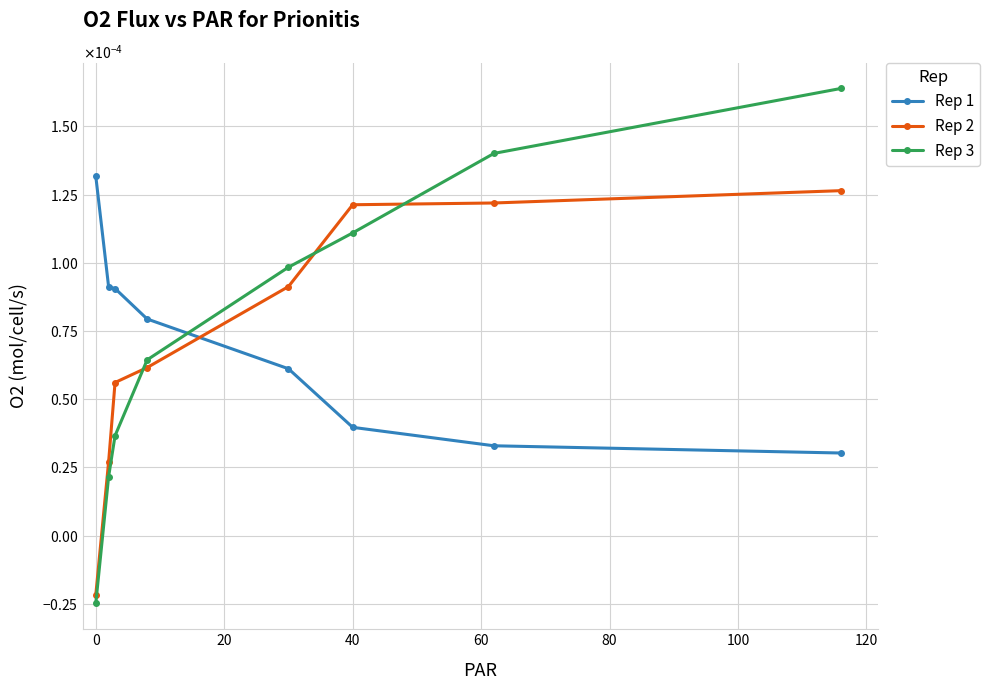

What are all the series names shown in the legend?

Rep 1, Rep 2, Rep 3